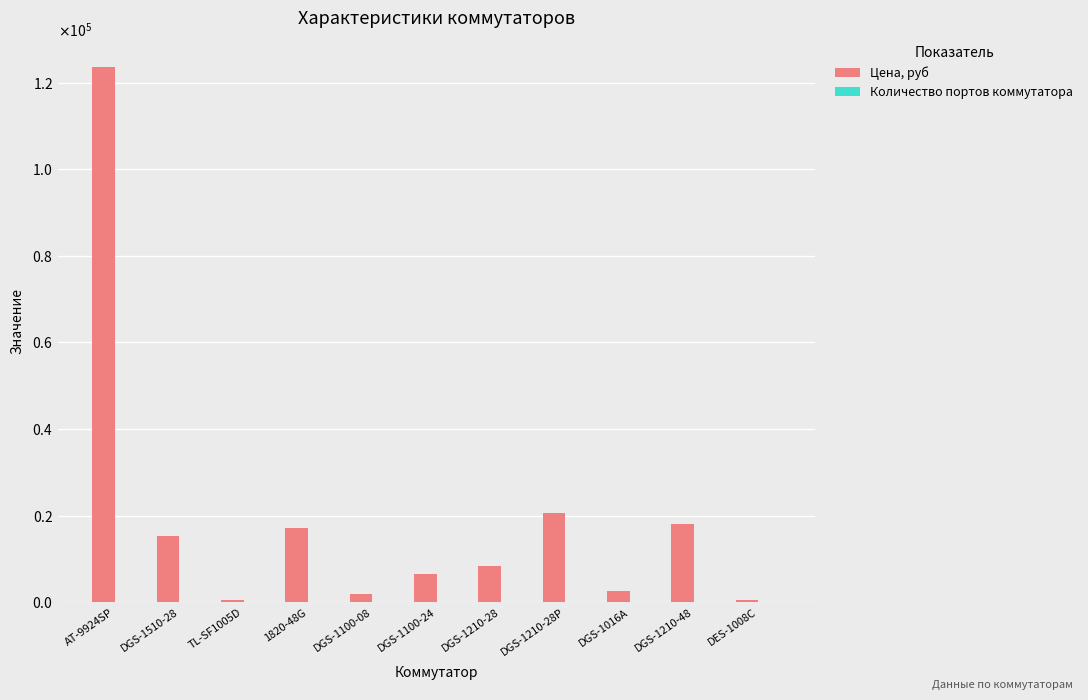

What is the difference between the Цена, руб values at DGS-1210-28 and DGS-1510-28?

7004